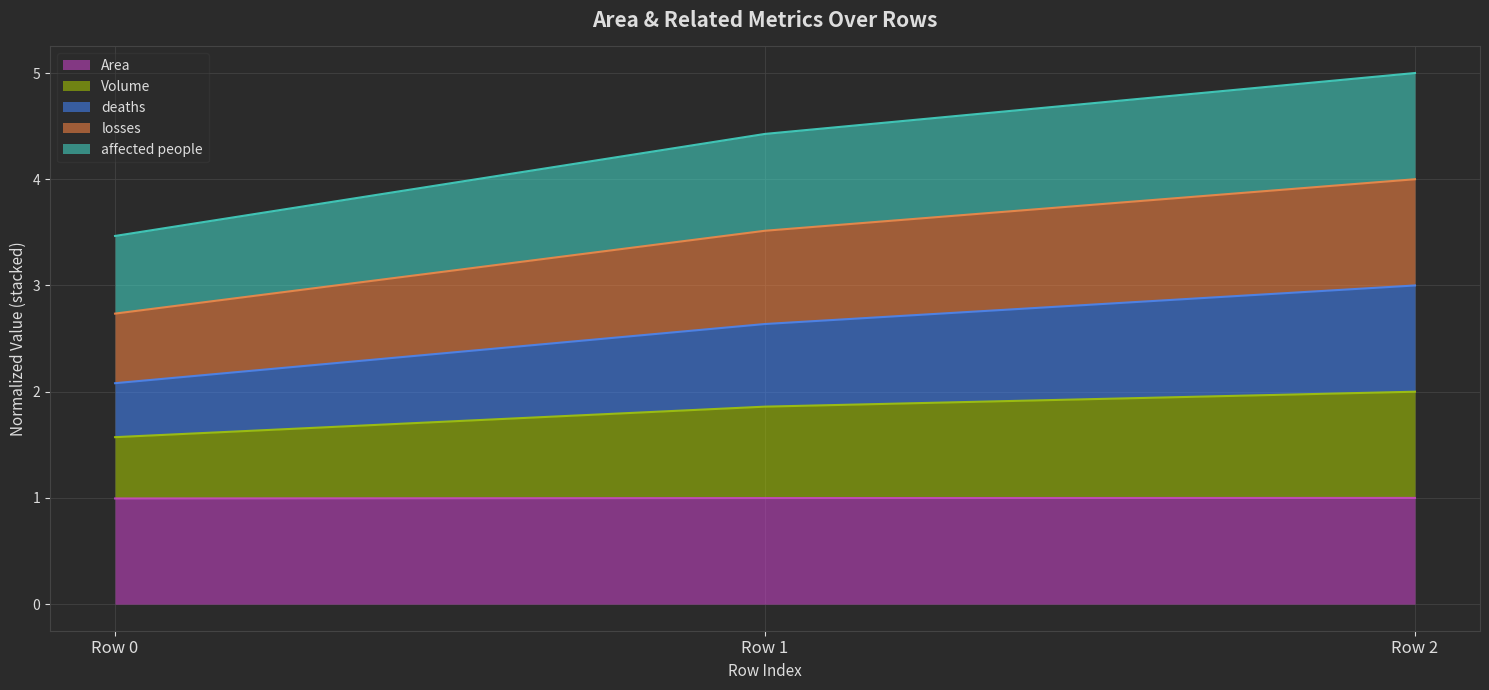

True or false: Area has a value of 1.0 at Row 0.

True